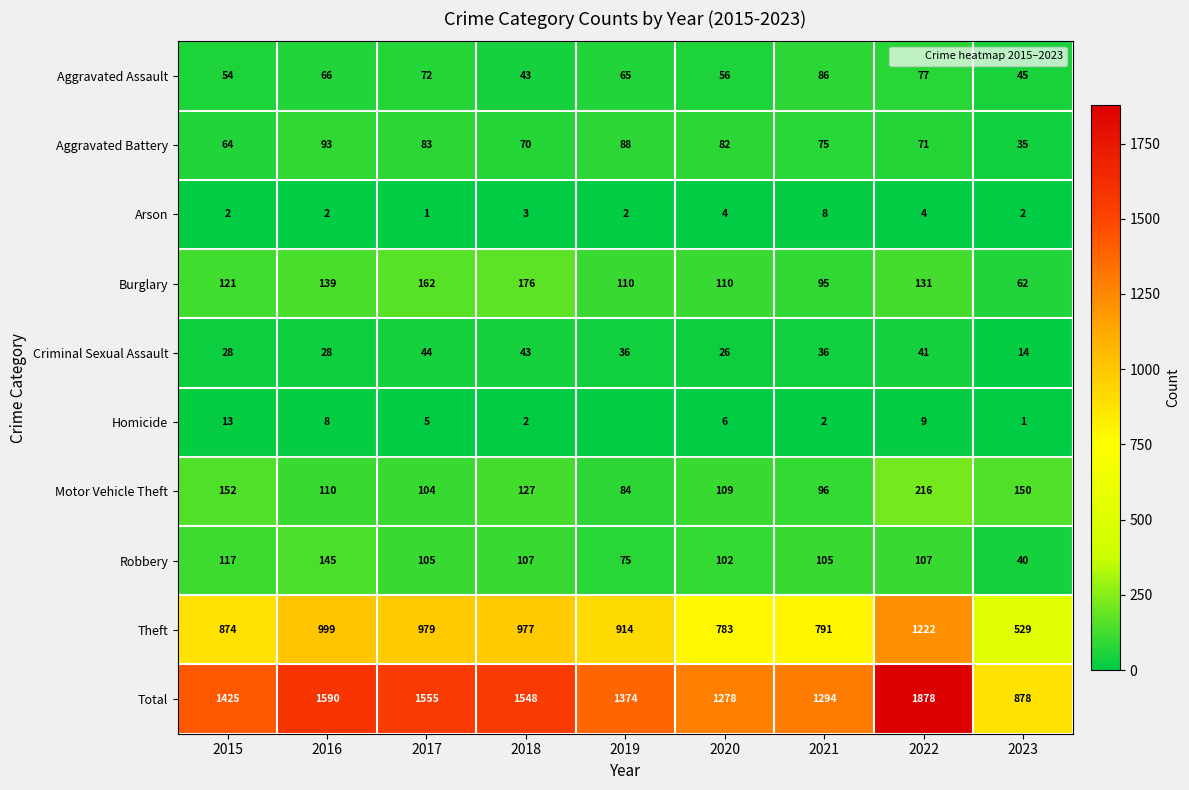

How many values in the Total series exceed 1425?

4